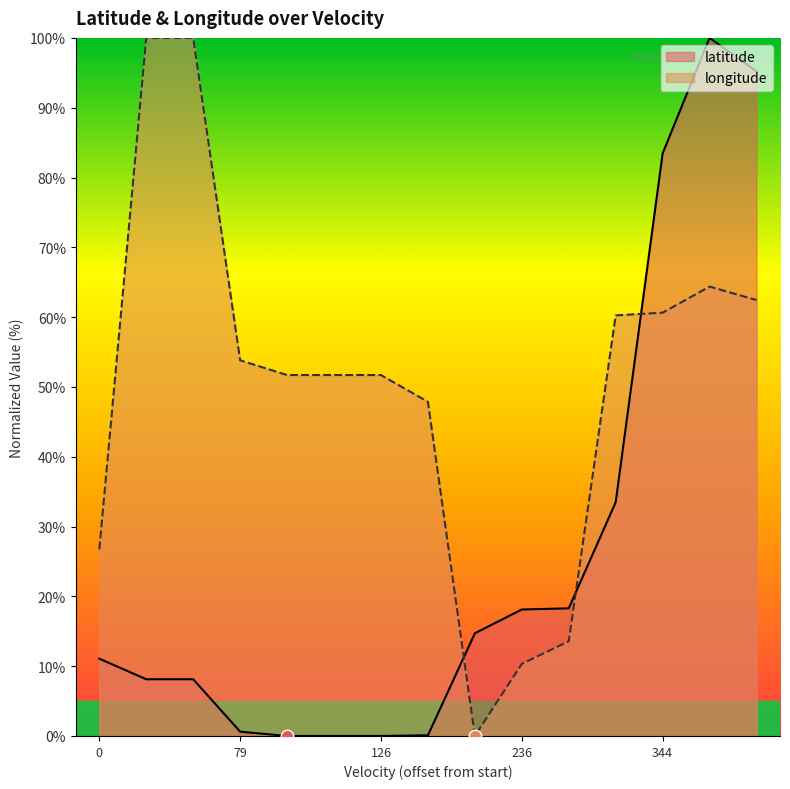

Which series has the widest spread of values?

latitude